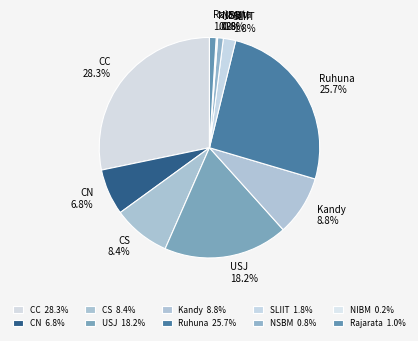

Which has a higher value, CC or NSBM?

CC